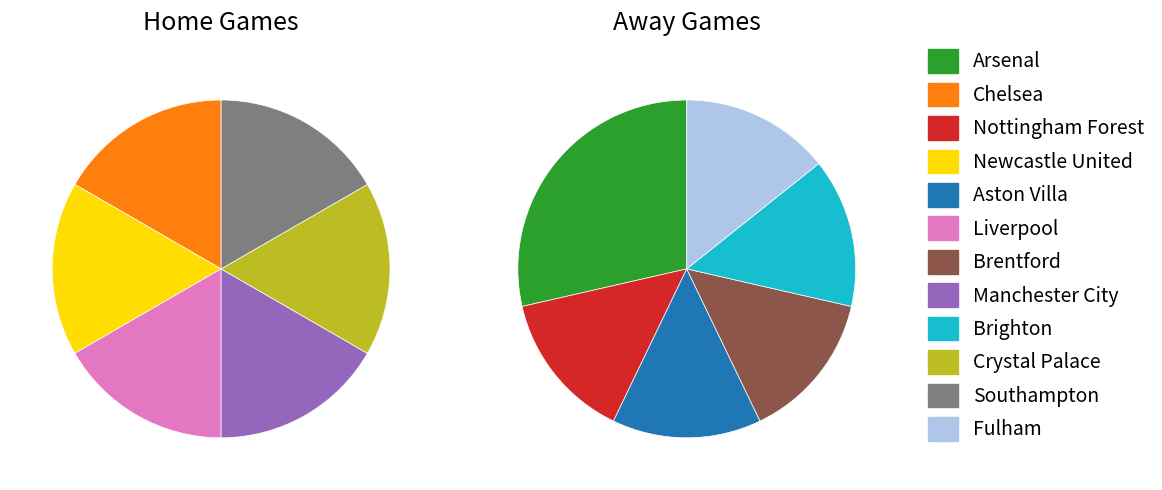

Count the number of slices in the pie.

12